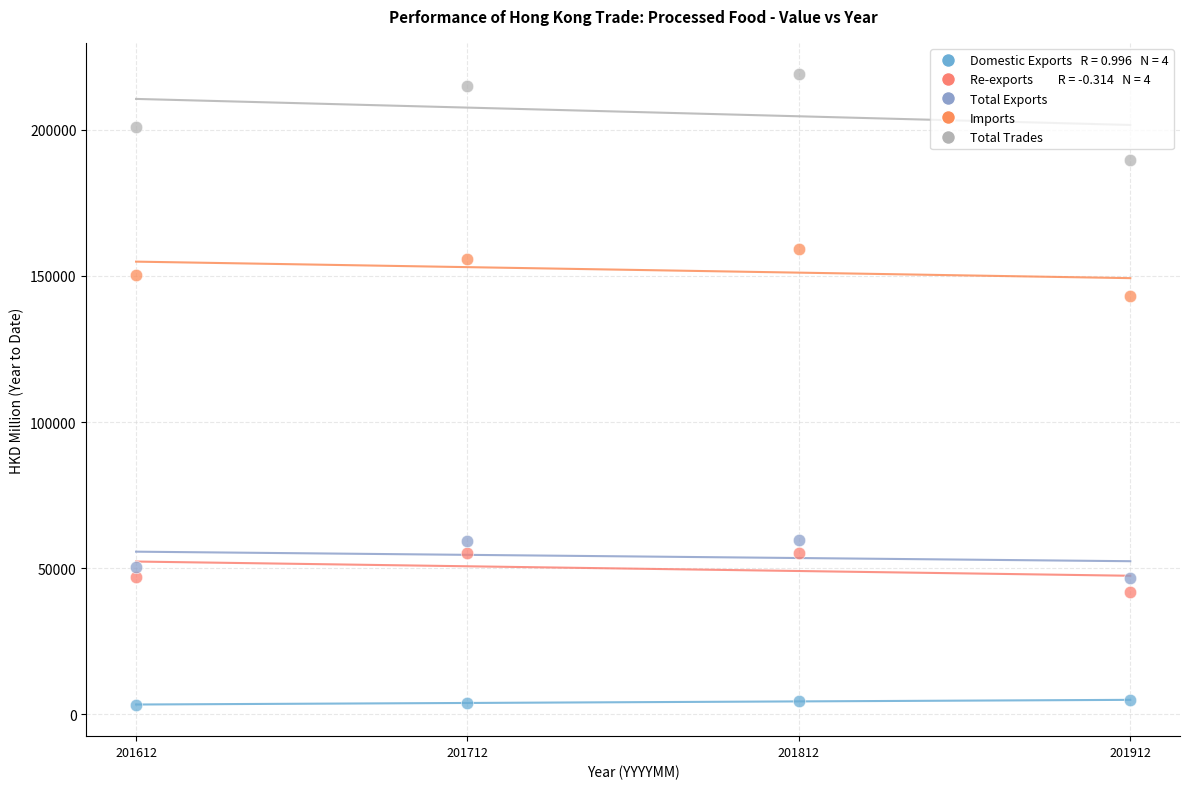

Across all data points, what is the range of Y values (max minus min)?

215628.6